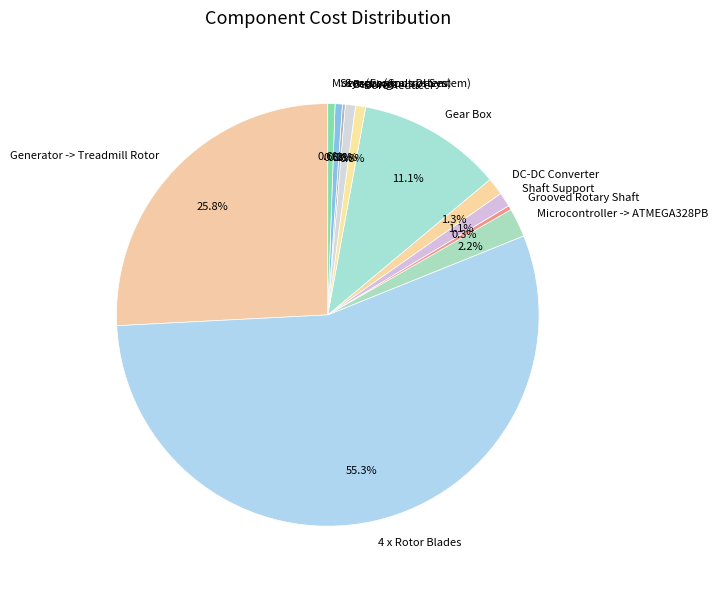

How much of the chart is everything except Sensors (Control System)?

99.4%